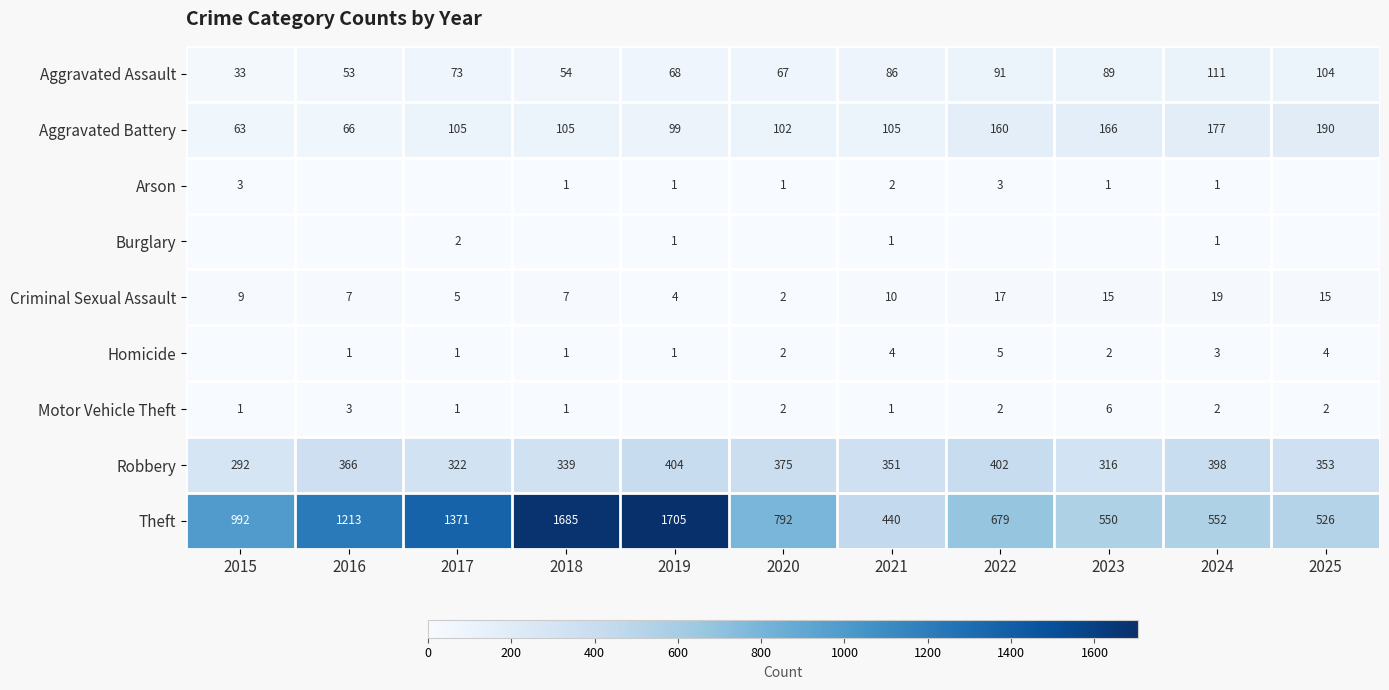

At which category does the chart reach its peak across all series?

2019